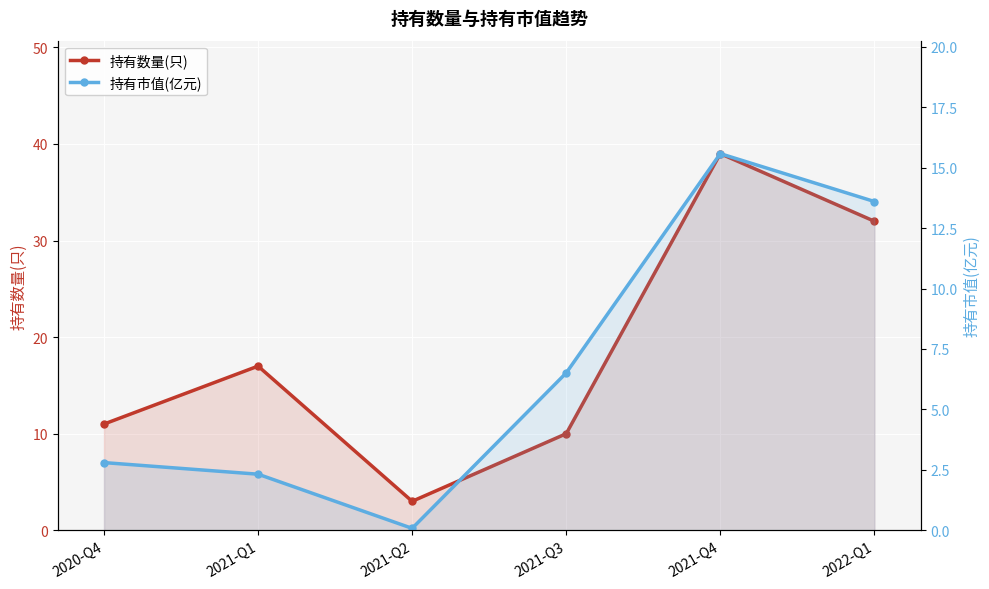

Which label corresponds to the smallest value in the chart?

2021-Q2